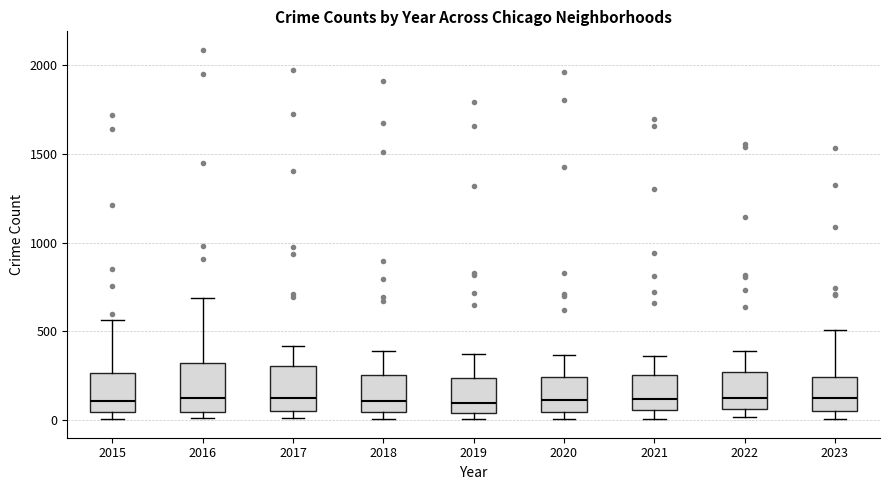

Where is the upper edge of the box at x = 2016 on the y-axis? The values are not printed on the chart, so give them approximately, as read against the axis.

300